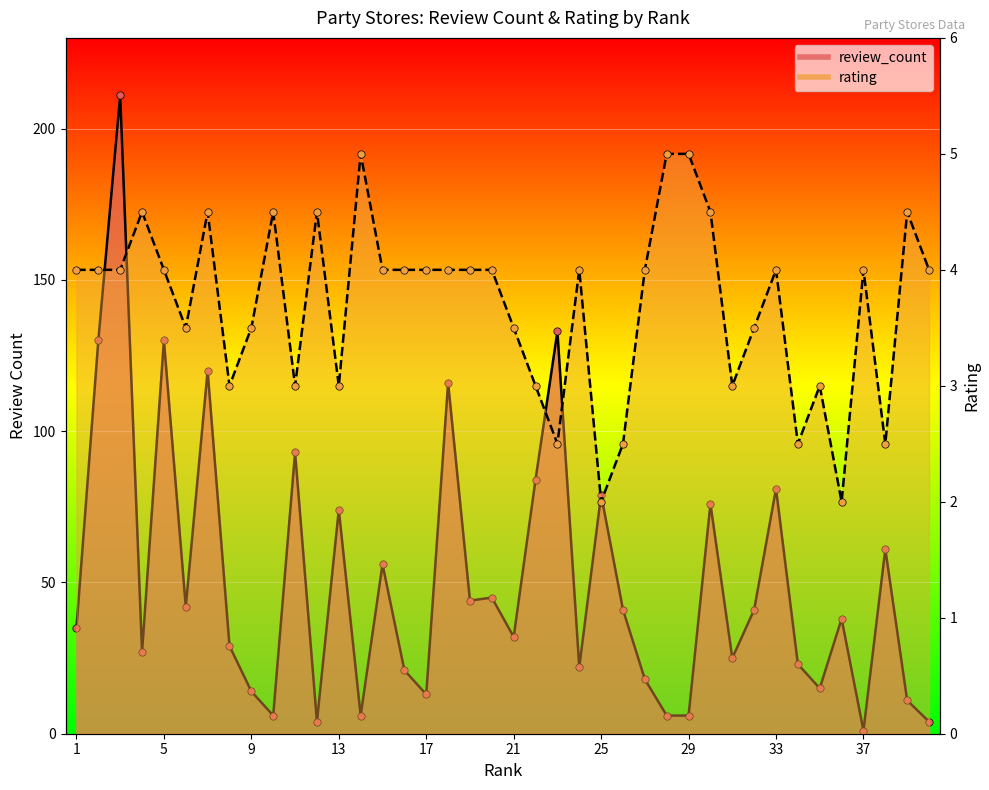

Which series reaches the minimum Y coordinate?

review_count